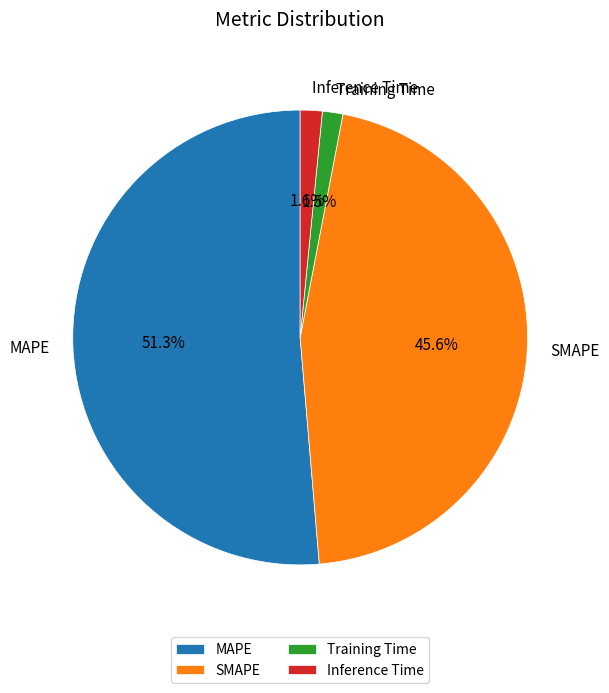

To the nearest percent, what is the difference between the SMAPE and MAPE slice percentages?

6%